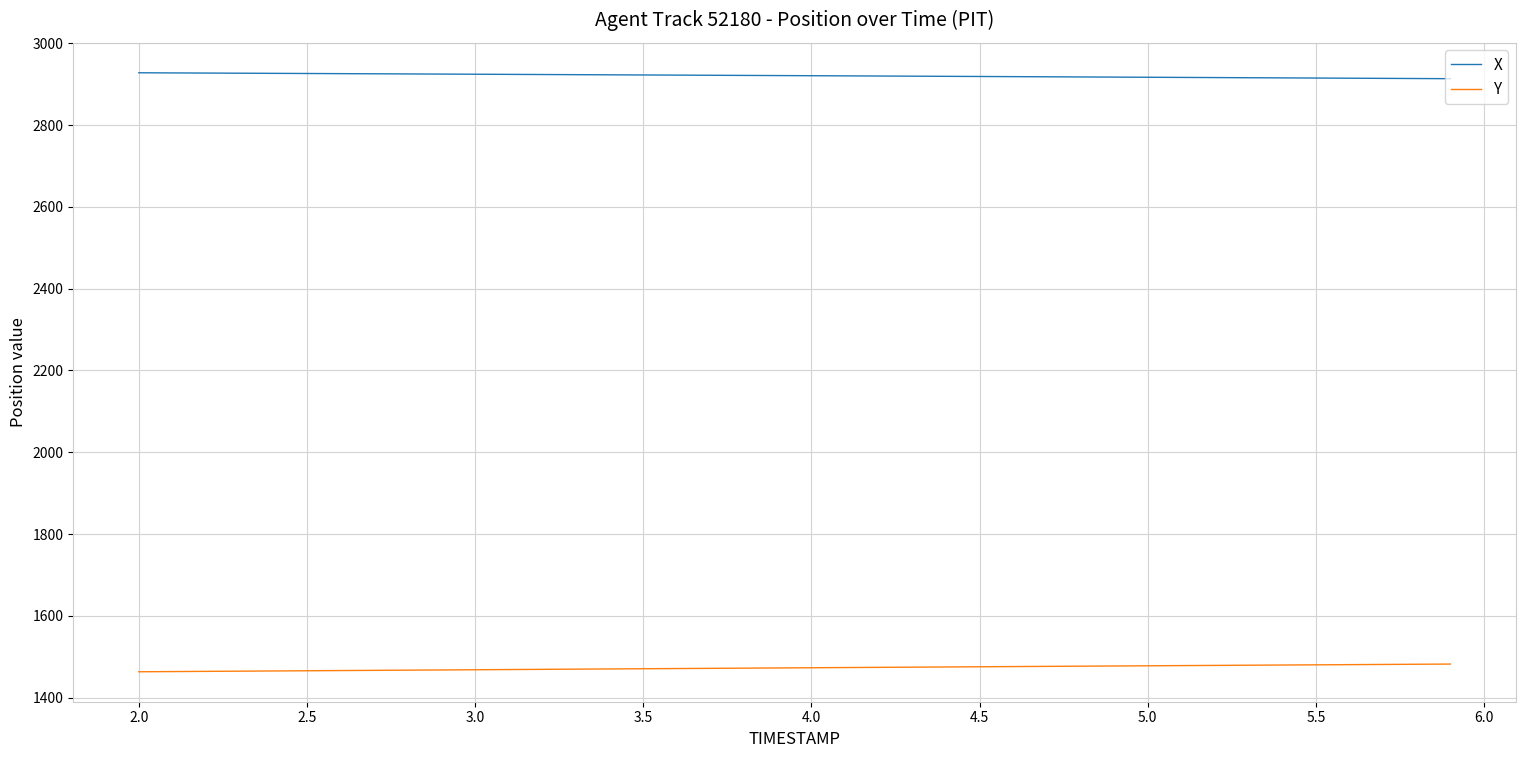

True or false: Y and X intersect in this chart.

False